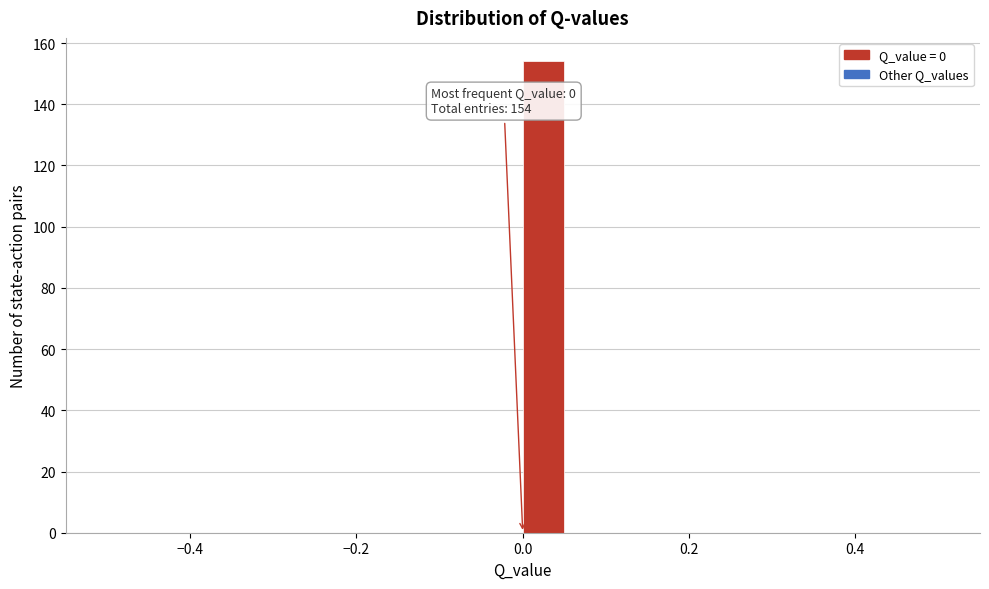

Read against the x-axis, roughly where is the centre of the tallest bar?

0.02